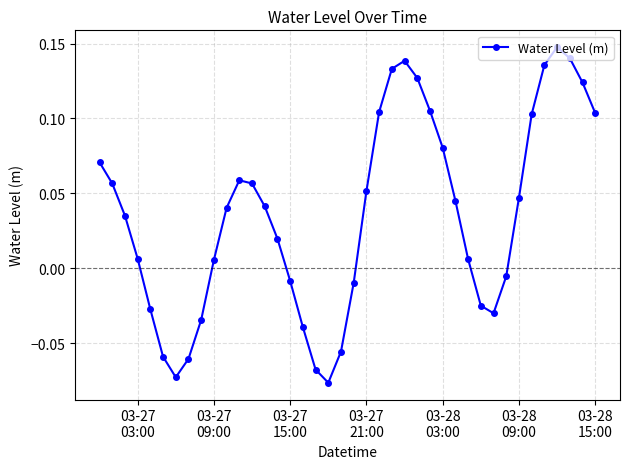

How many values are below 0?

14